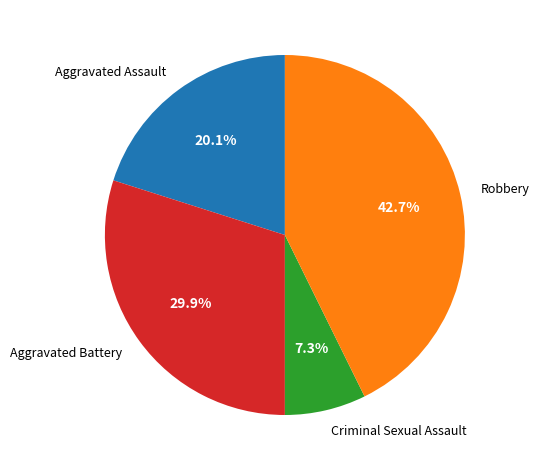

What is the smallest slice in the pie chart?

Criminal Sexual Assault